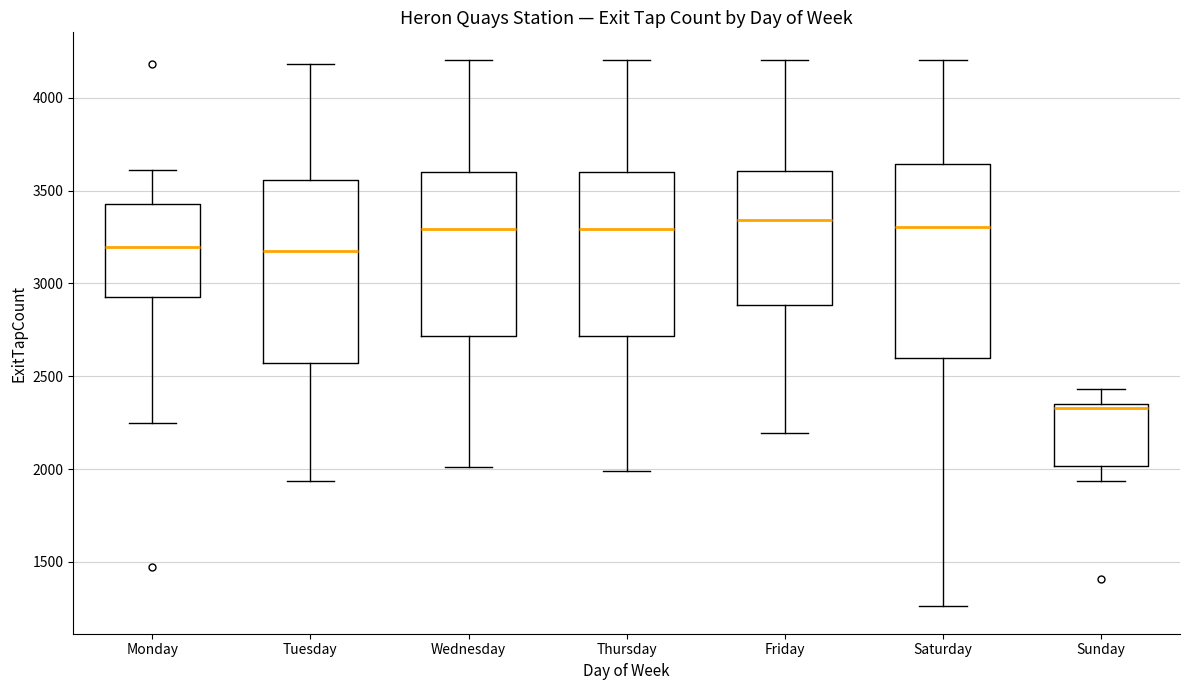

Reading left to right, read every box against the y-axis: the position of its median line, the range the box covers, and the ends of its whiskers. The values are not printed on the chart, so give them approximately, as read against the axis.

Monday: median 3200, box 2950 to 3450, whiskers 2250 to 3600
Tuesday: median 3150, box 2550 to 3550, whiskers 1950 to 4200
Wednesday: median 3300, box 2700 to 3600, whiskers 2000 to 4200
Thursday: median 3300, box 2700 to 3600, whiskers 2000 to 4200
Friday: median 3350, box 2900 to 3600, whiskers 2200 to 4200
Saturday: median 3300, box 2600 to 3650, whiskers 1250 to 4200
Sunday: median 2350 (just below the box's upper edge), box 2000 to 2350, whiskers 1950 to 2450